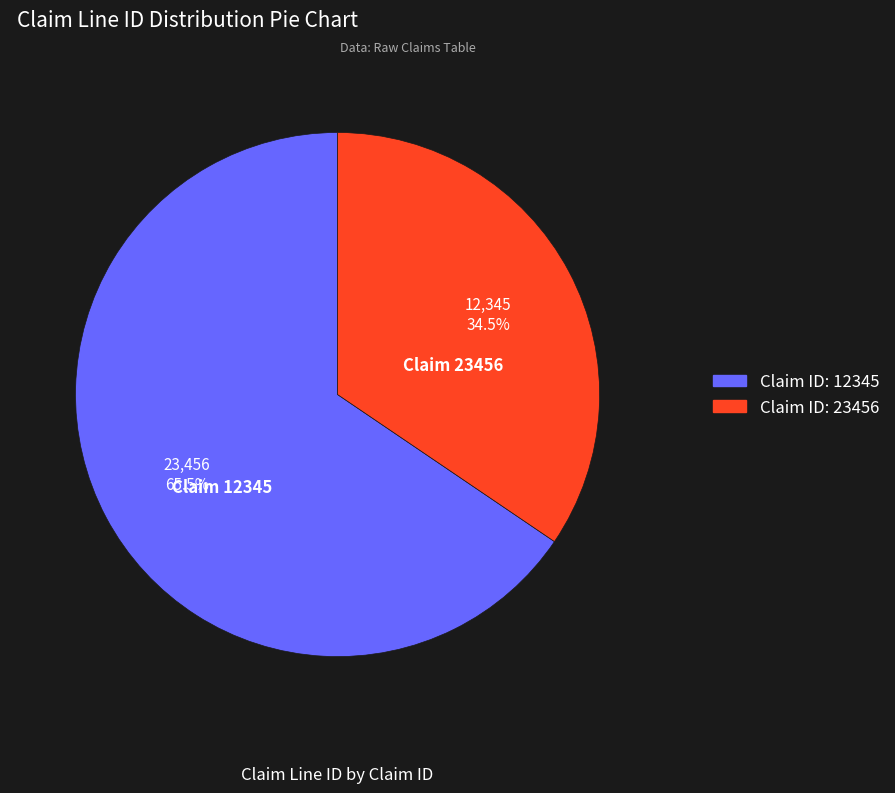

Does any single category account for the majority?

Yes